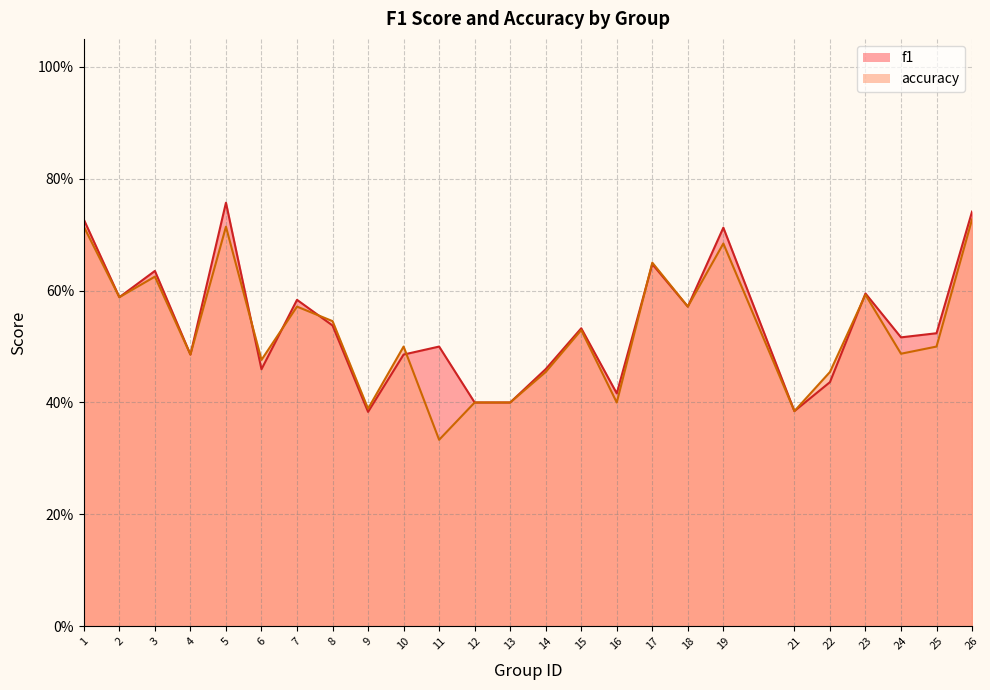

What are all the series names shown in the legend?

f1, accuracy